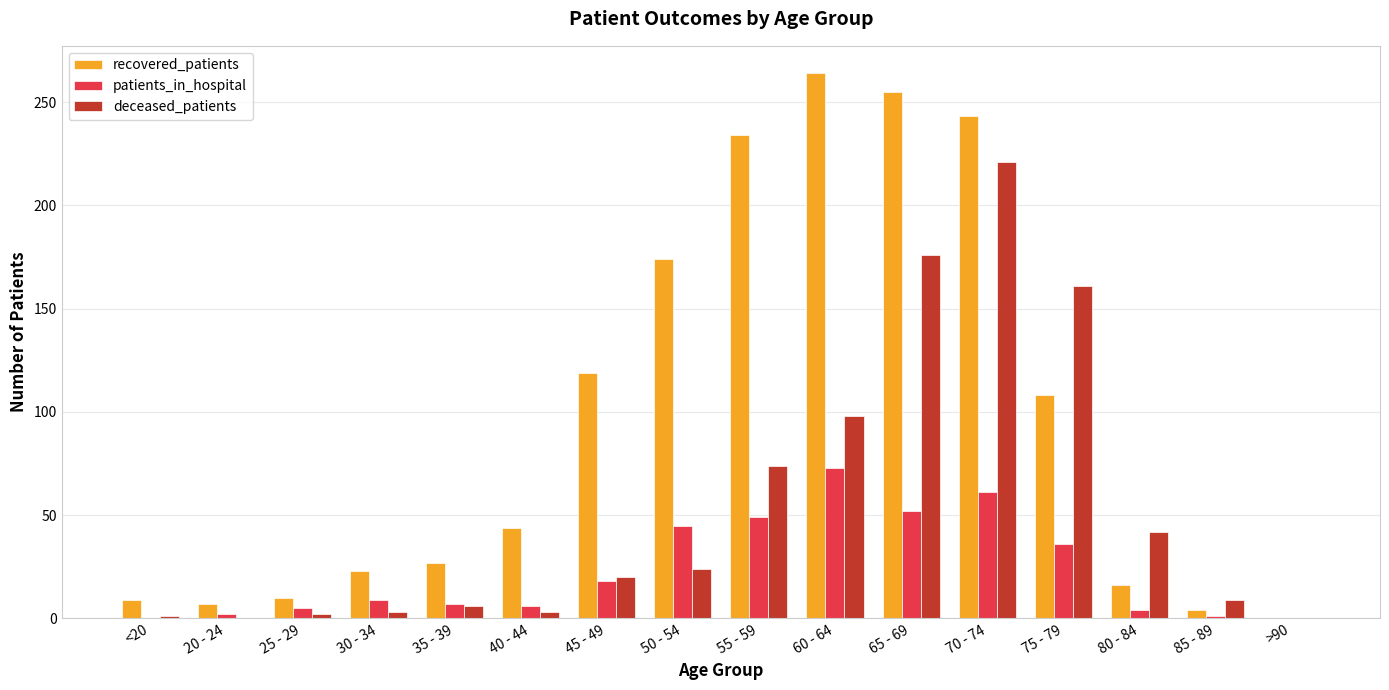

The value of patients_in_hospital at 60 - 64 is 73. True or false?

True